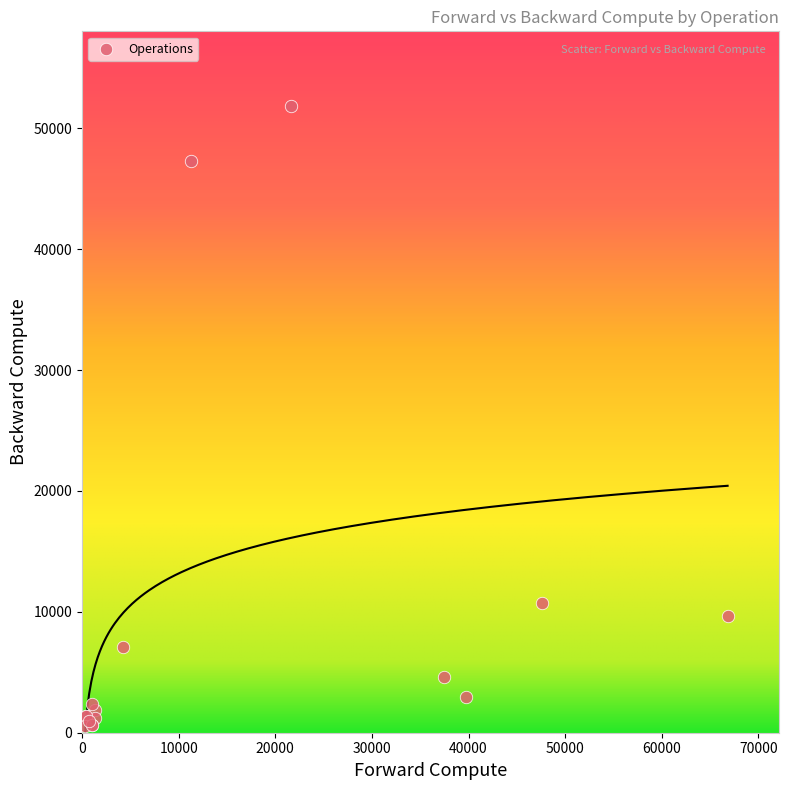

What Y value in the scatter plot is closest to 26184?

10736.9